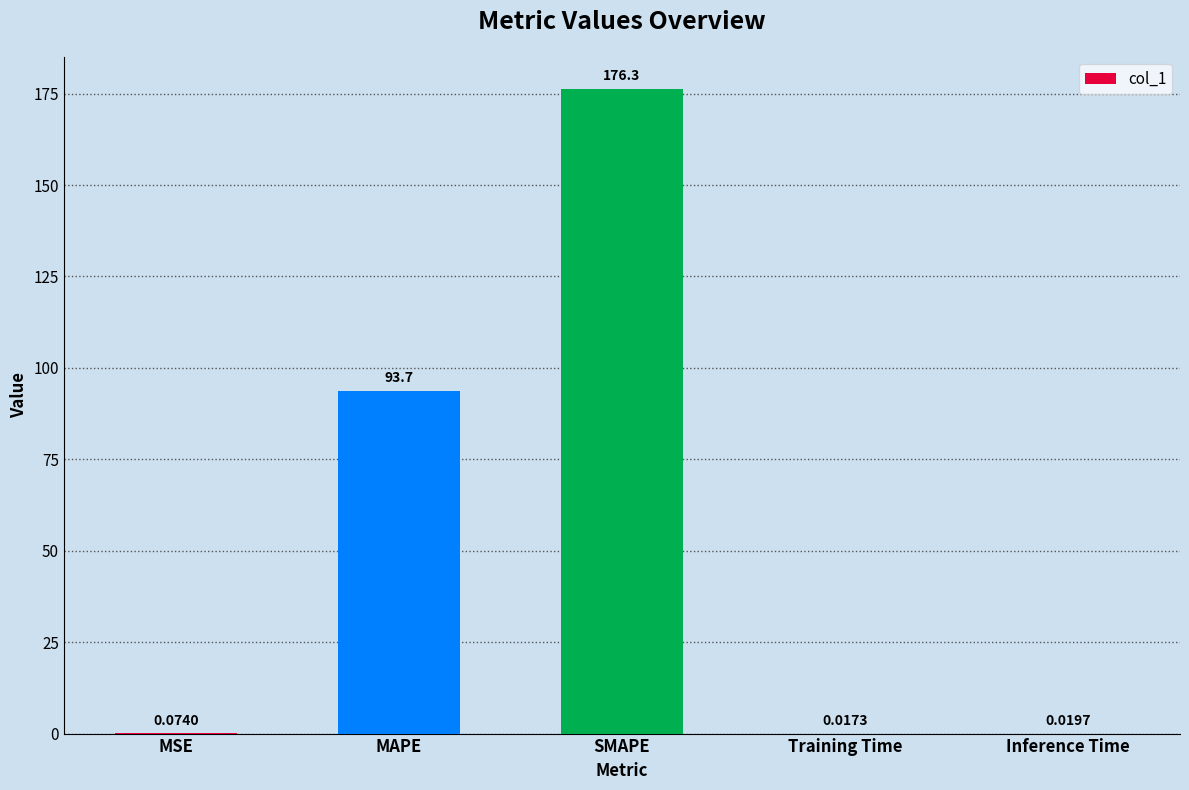

What is the maximum value shown in the chart?

176.3